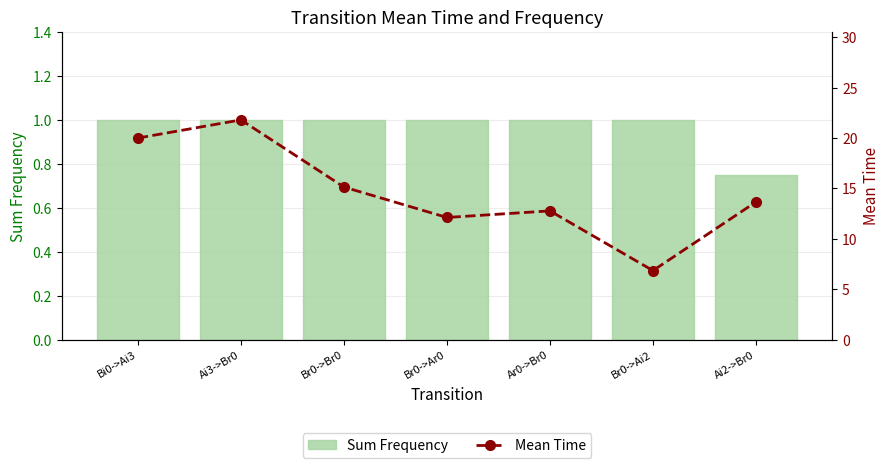

Is it true that Sum Frequency equals 1.0 at Ai3->Br0?

True